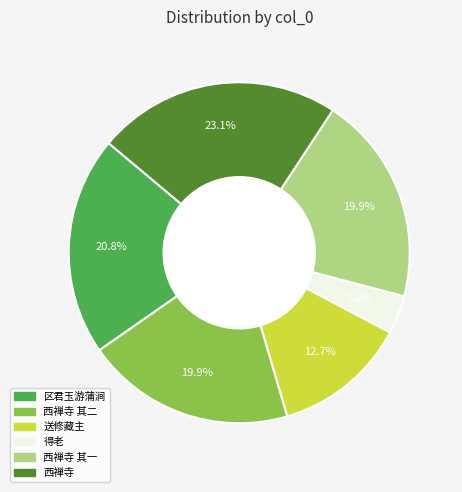

Is there a majority slice in this chart?

No